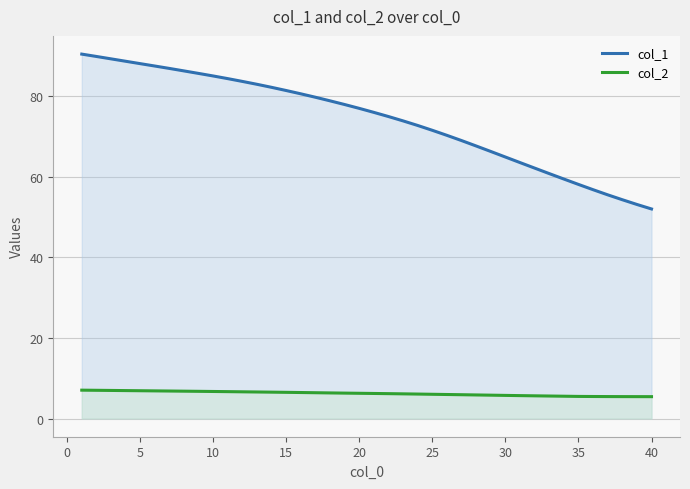

How many values in the col_1 series are below 76?

20